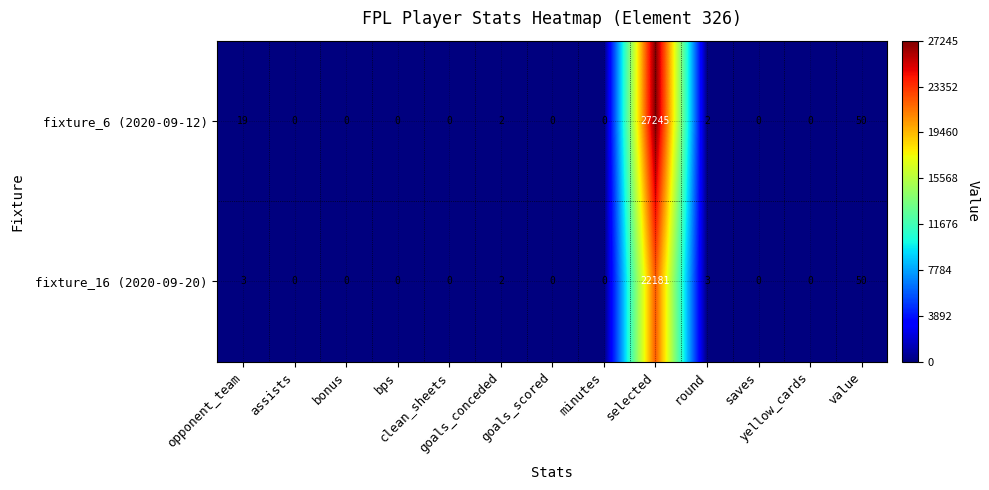

Which series has the largest range (max minus min)?

fixture_6 (2020-09-12)